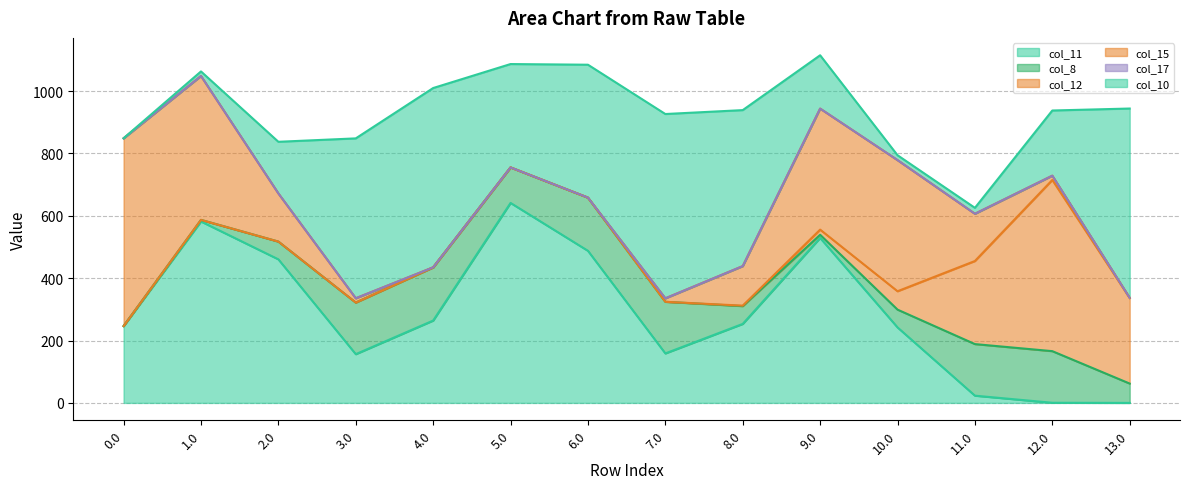

The value of col_11 at 0.0 is 93.3. True or false?

False